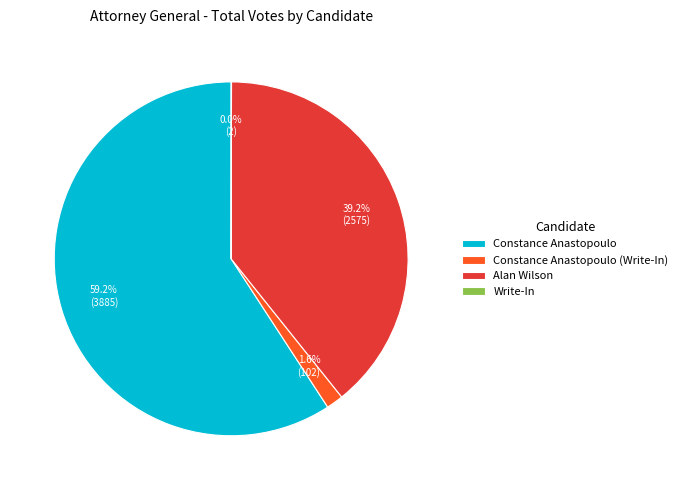

What is the majority slice?

Constance Anastopoulo